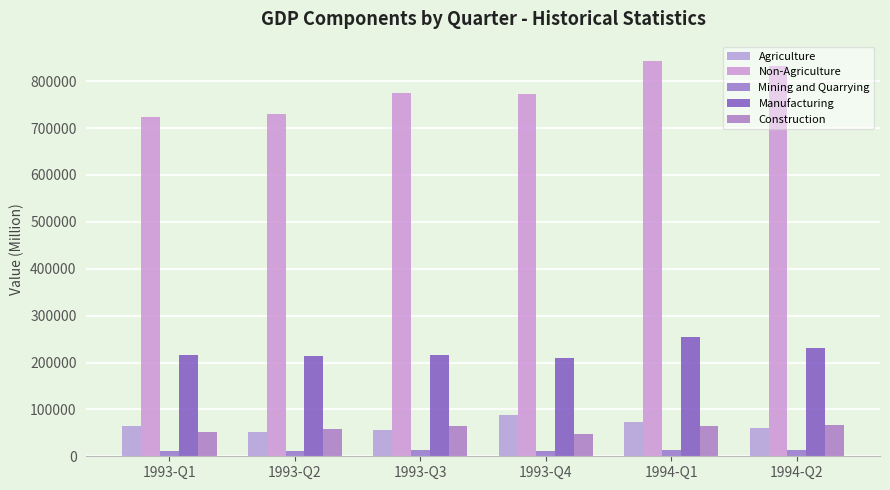

Is it true that Agriculture equals 92067 at 1993-Q2?

False